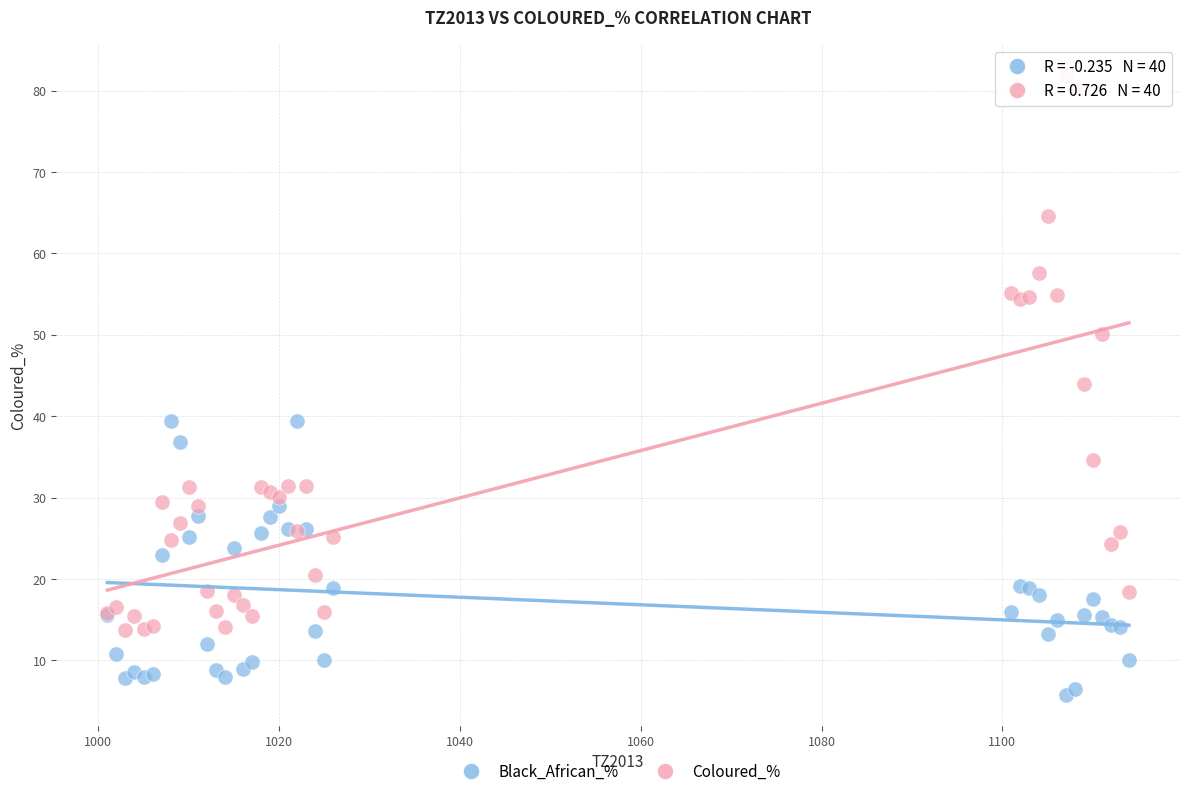

Across all series, what Y value is closest to 43?

44.0